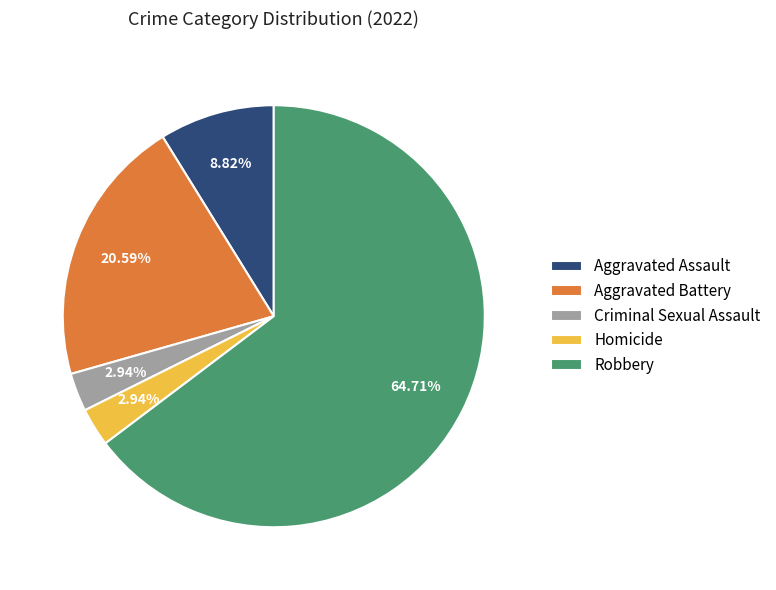

Combined, do Homicide and Aggravated Battery account for over 50%?

No